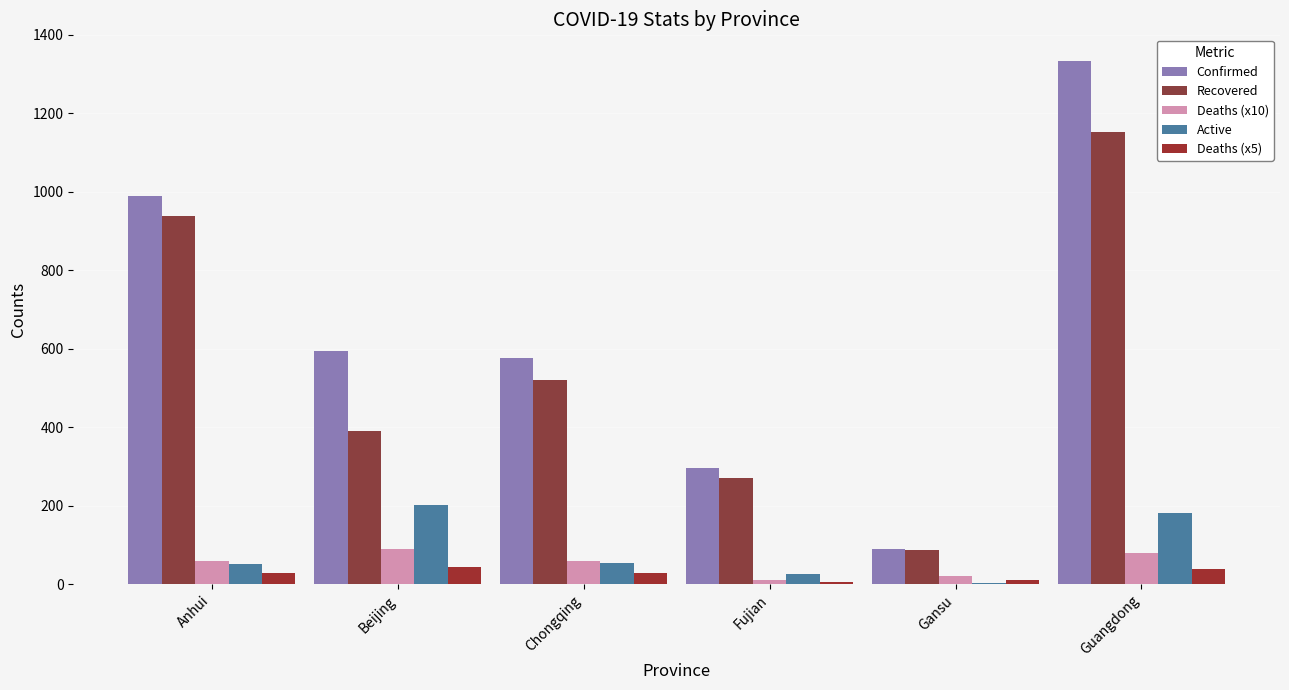

What value does the Active series have at Beijing, to the nearest 10?

200